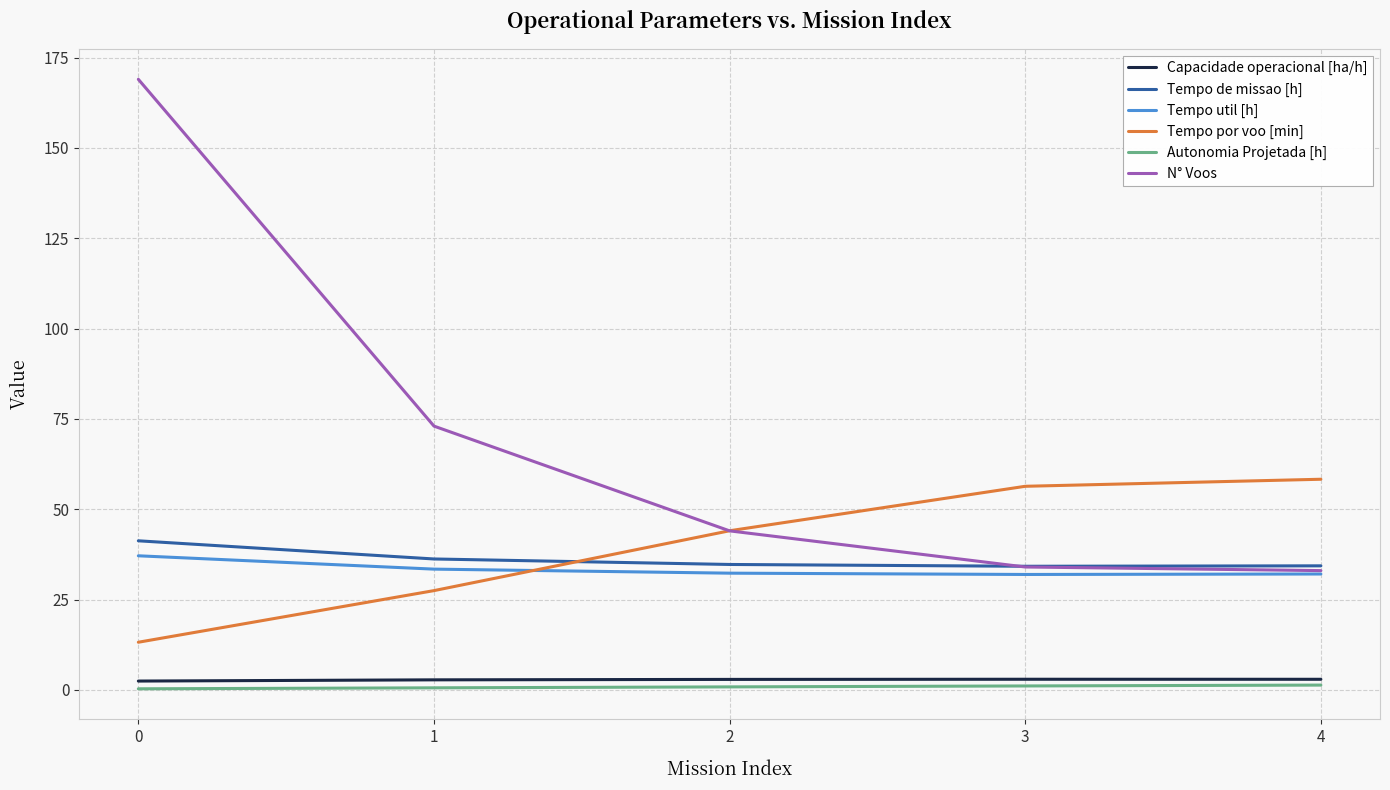

True or false: Tempo por voo [min] has a value of 56.3 at 3.

True